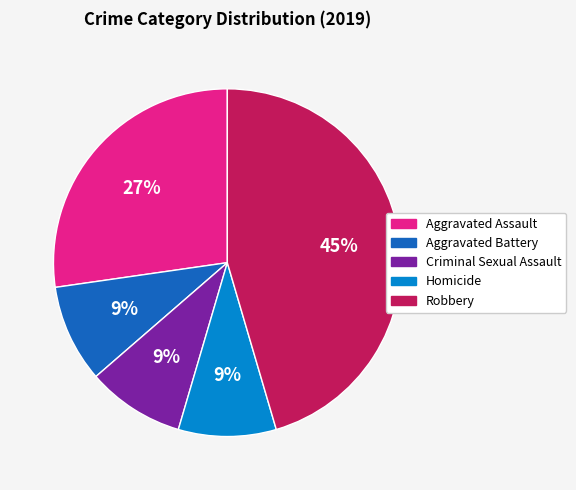

To the nearest percent, what percentage of the pie is Aggravated Assault?

27%